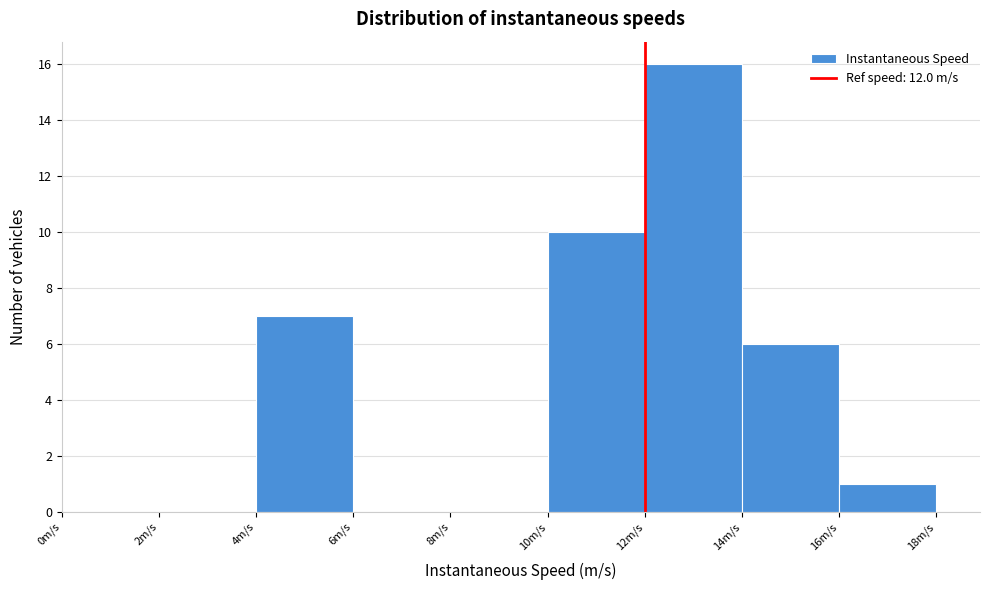

Over which range of the x-axis is the bar tallest?

12 to 14